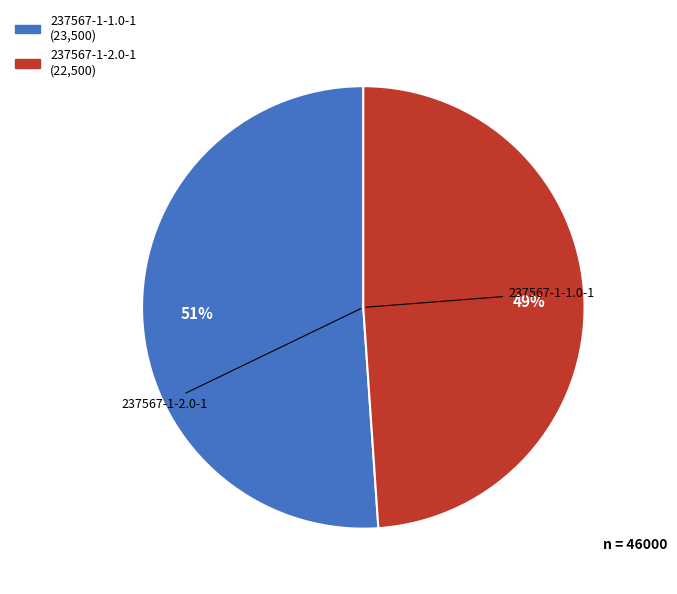

Is it true that 237567-1-1.0-1 is 51% of the pie?

True